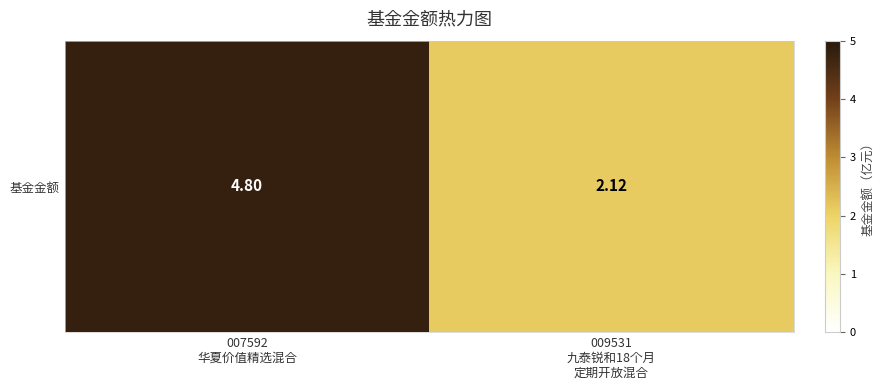

List the labels in order of value, smallest first.

009531
九泰锐和18个月
定期开放混合, 007592
华夏价值精选混合